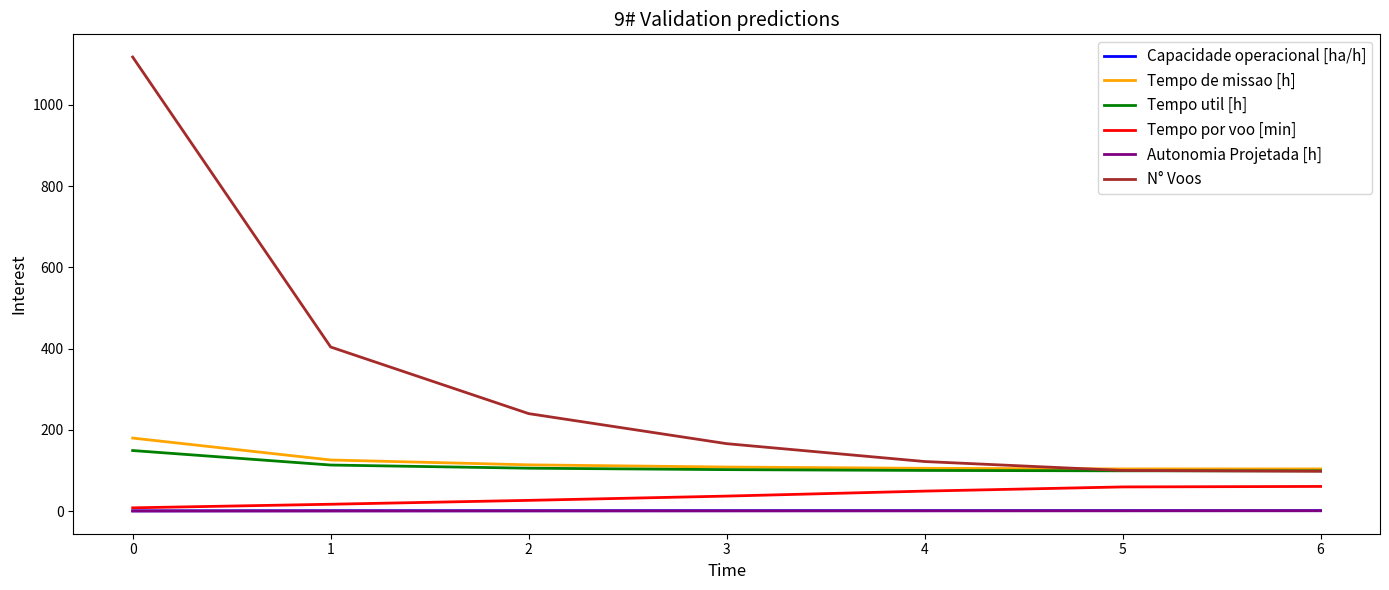

True or false: Capacidade operacional [ha/h] and Tempo util [h] intersect in this chart.

False